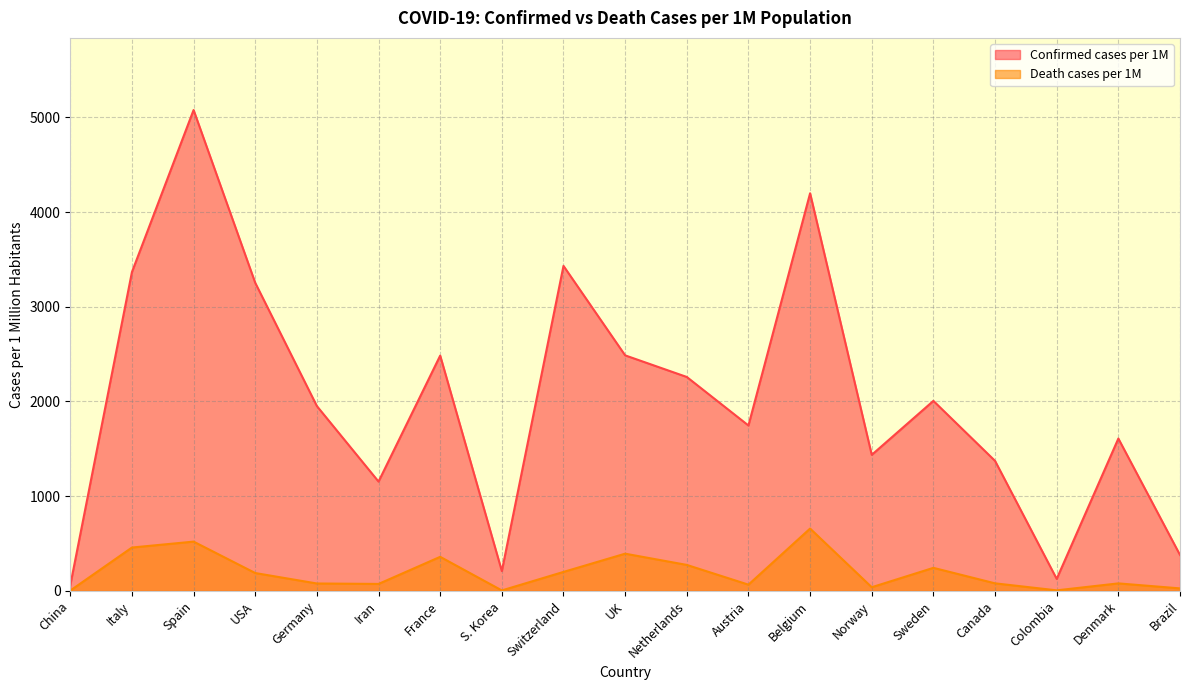

How many values in the Death cases per 1M series exceed 79?

11